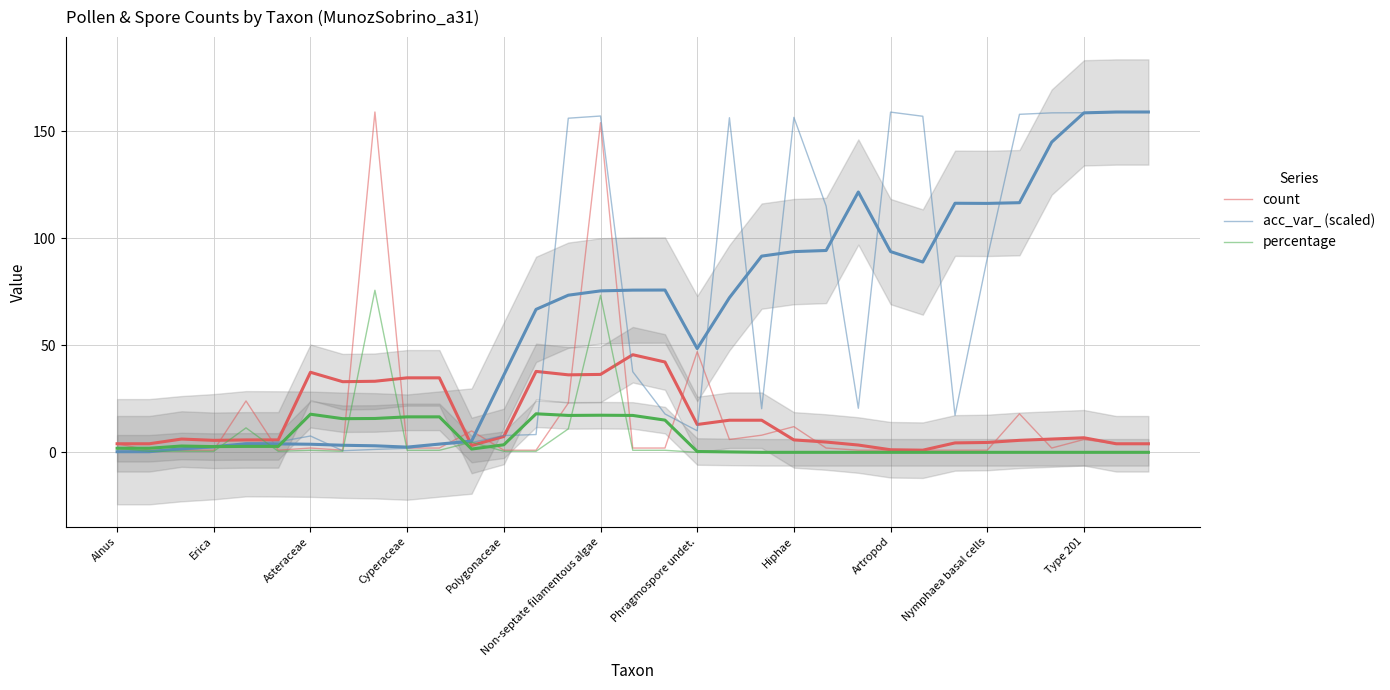

True or false: acc_var_ (scaled) has a value of 270.6 at Artropod.

False